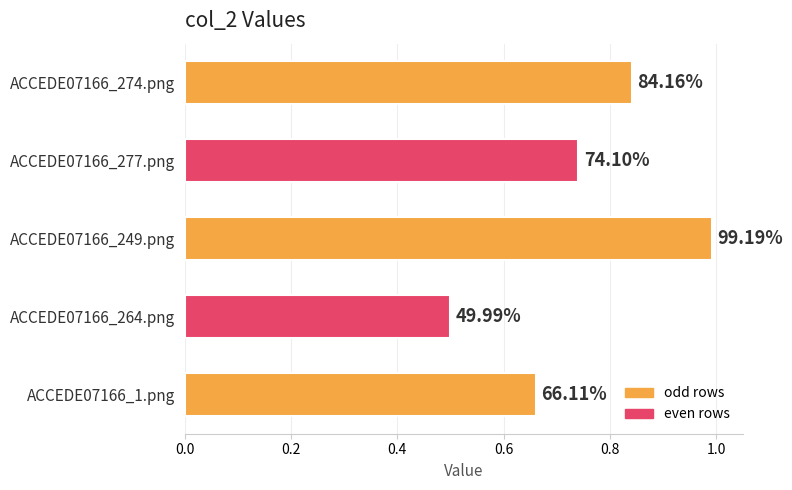

How many bars are there in total?

5